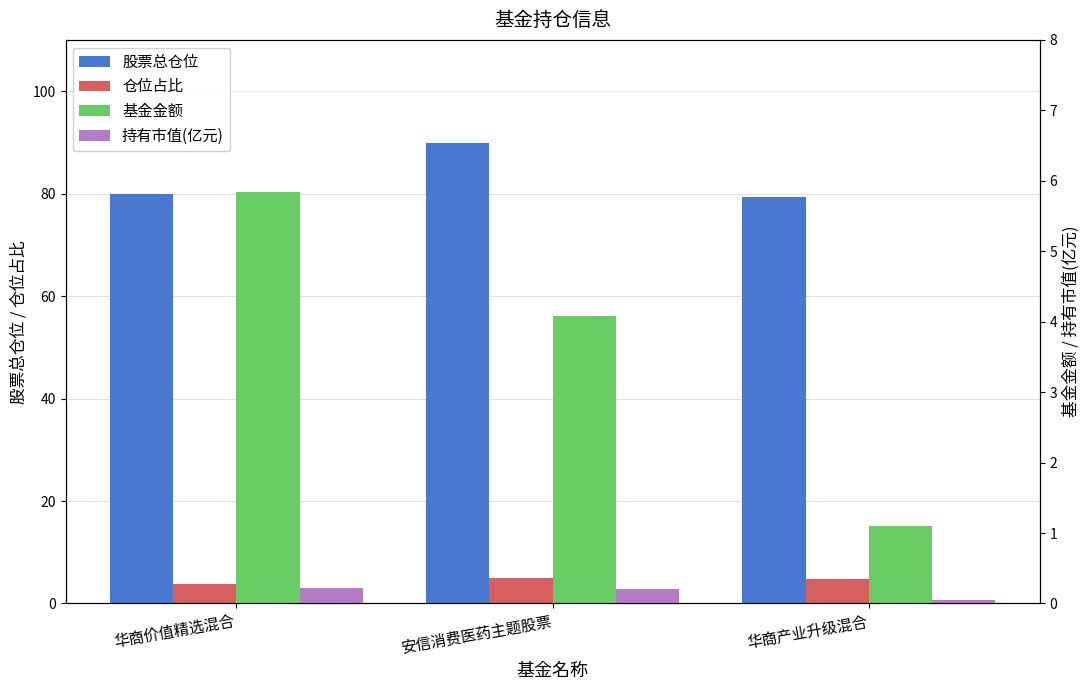

True or false: 基金金额 has a value of 4.1 at 安信消费医药主题股票.

True